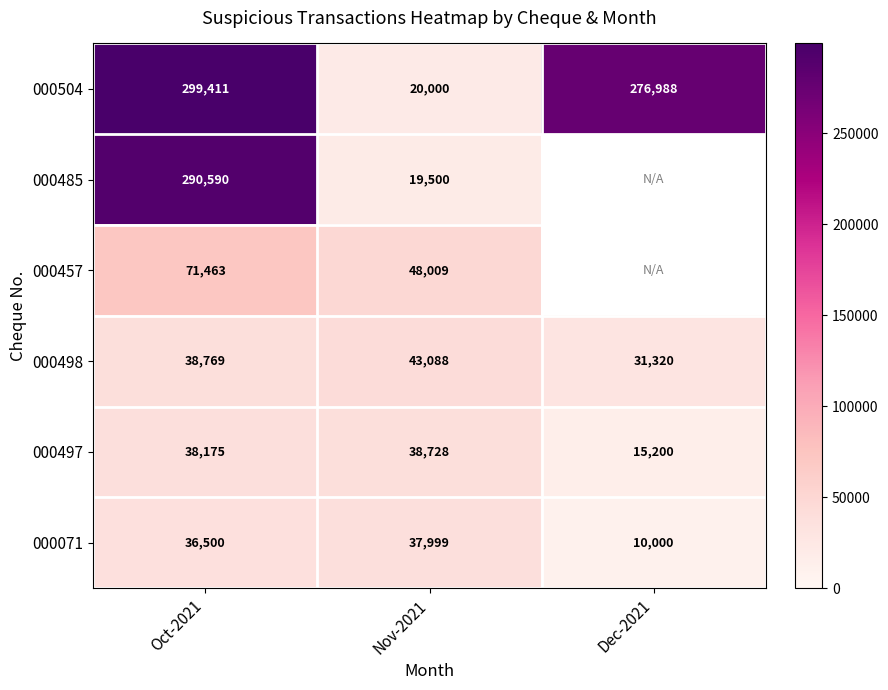

What is the difference between the highest and lowest values at Nov-2021?

28509